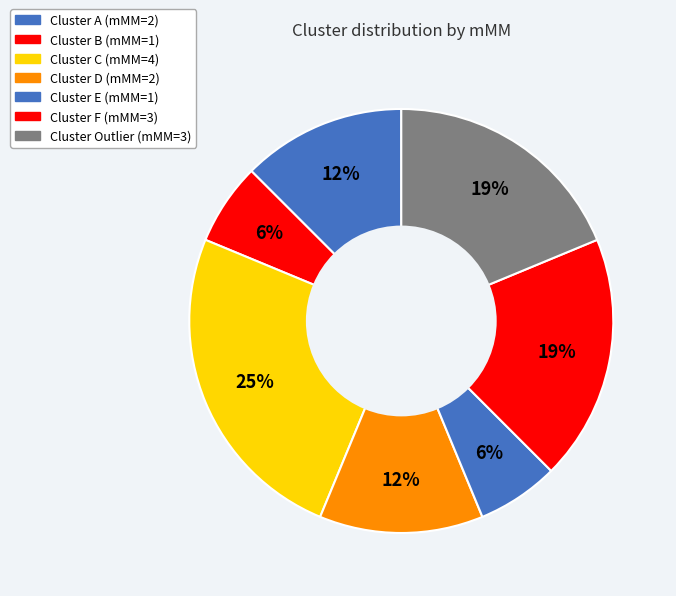

How many segments does this pie chart have?

7